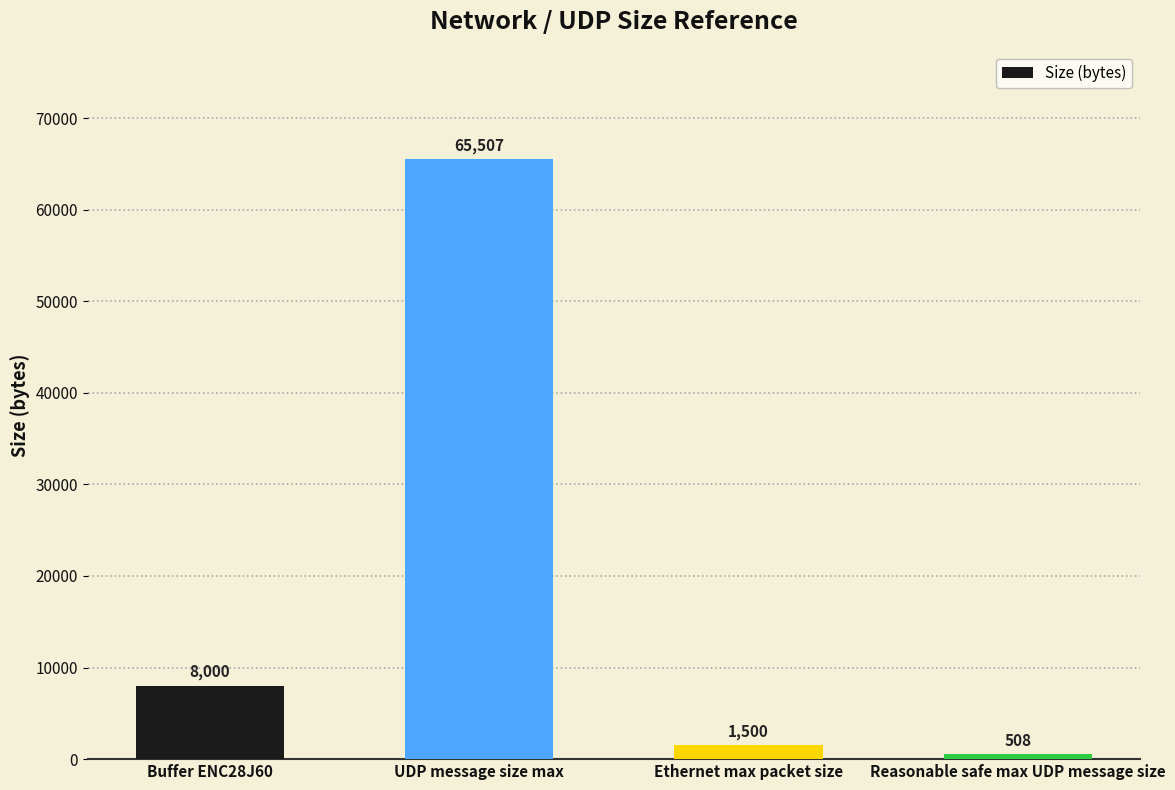

True or false: the data shows 44421 at UDP message size max.

False